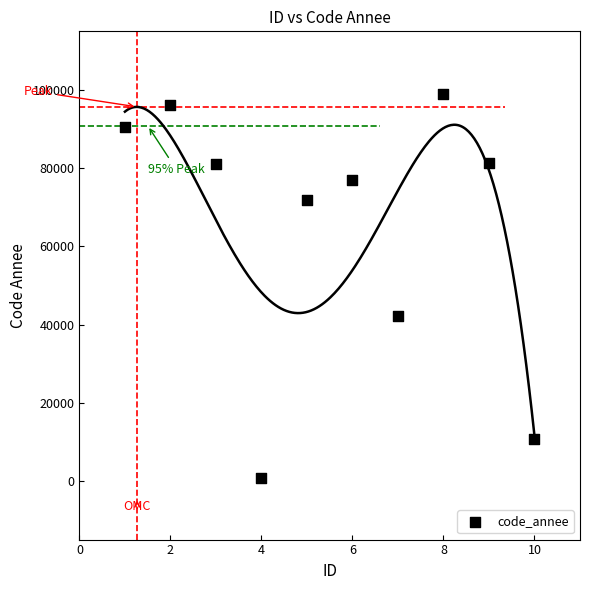

What is the range of X values (max minus min)?

9